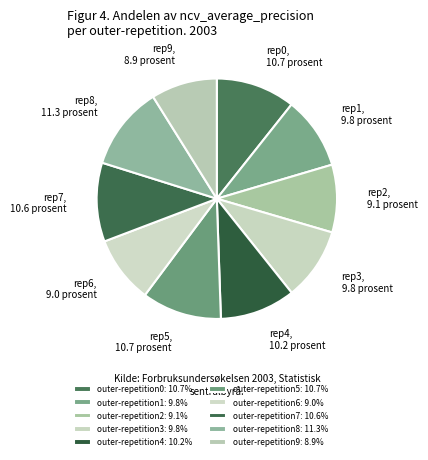

Which category has the biggest portion of the pie?

outer-repetition8